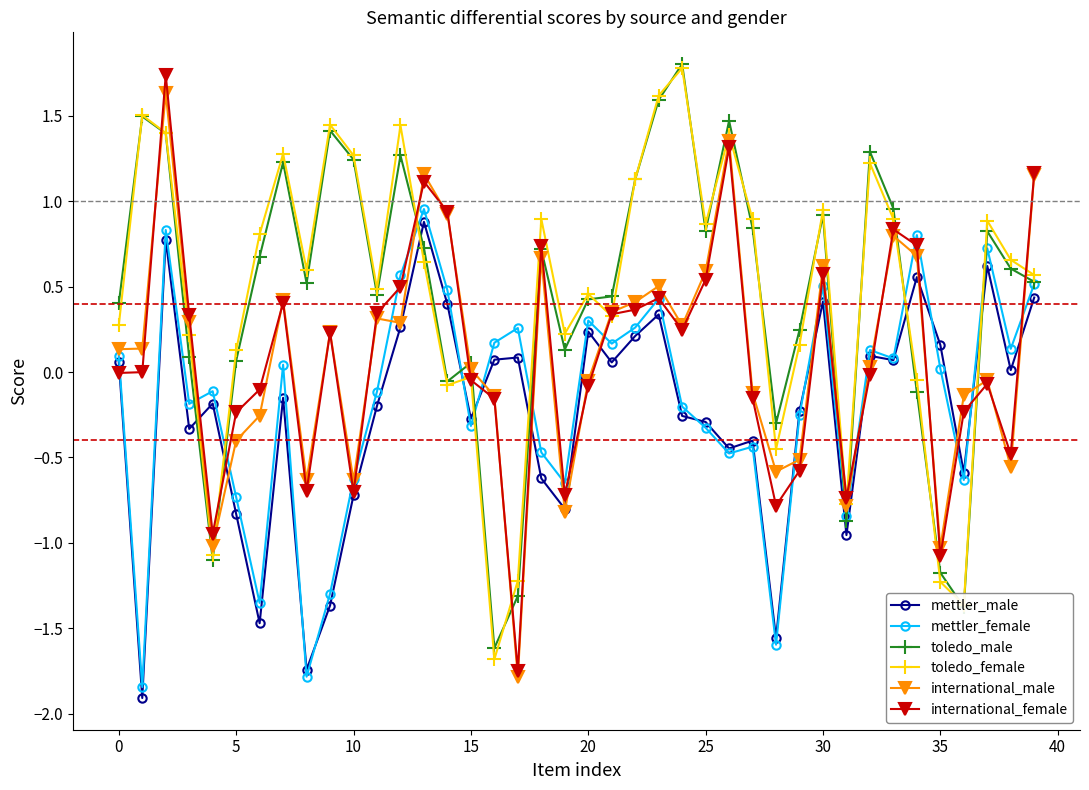

True or false: toledo_male has more than 1 interior local peaks.

True